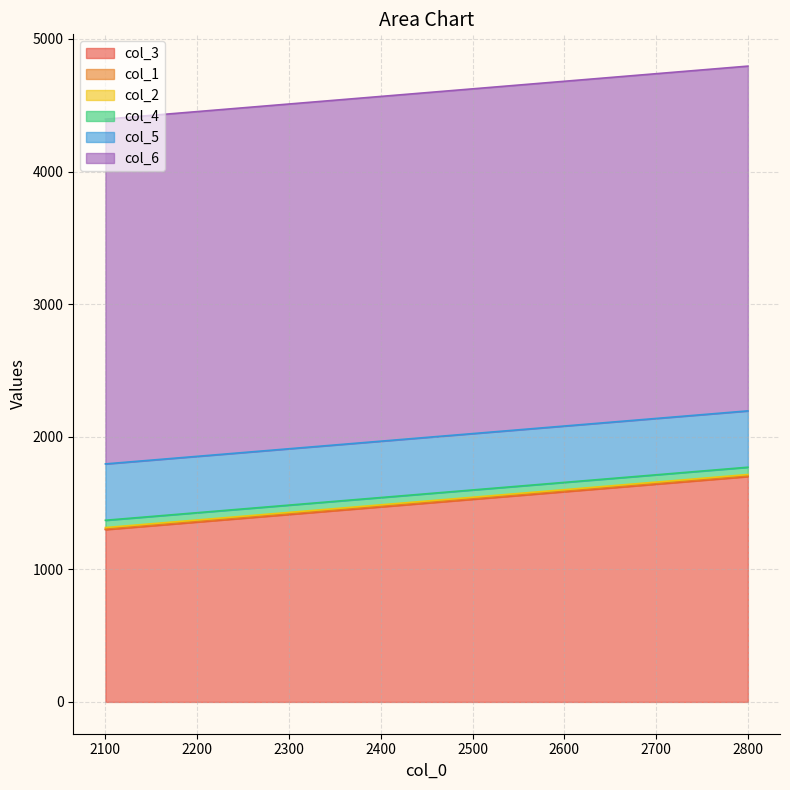

What is the maximum value for col_2?

11